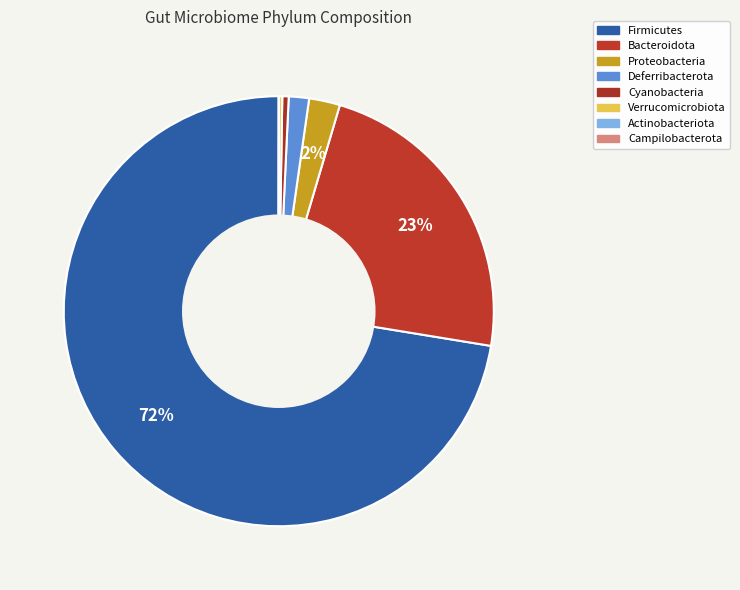

Is there a majority slice in this chart?

Yes